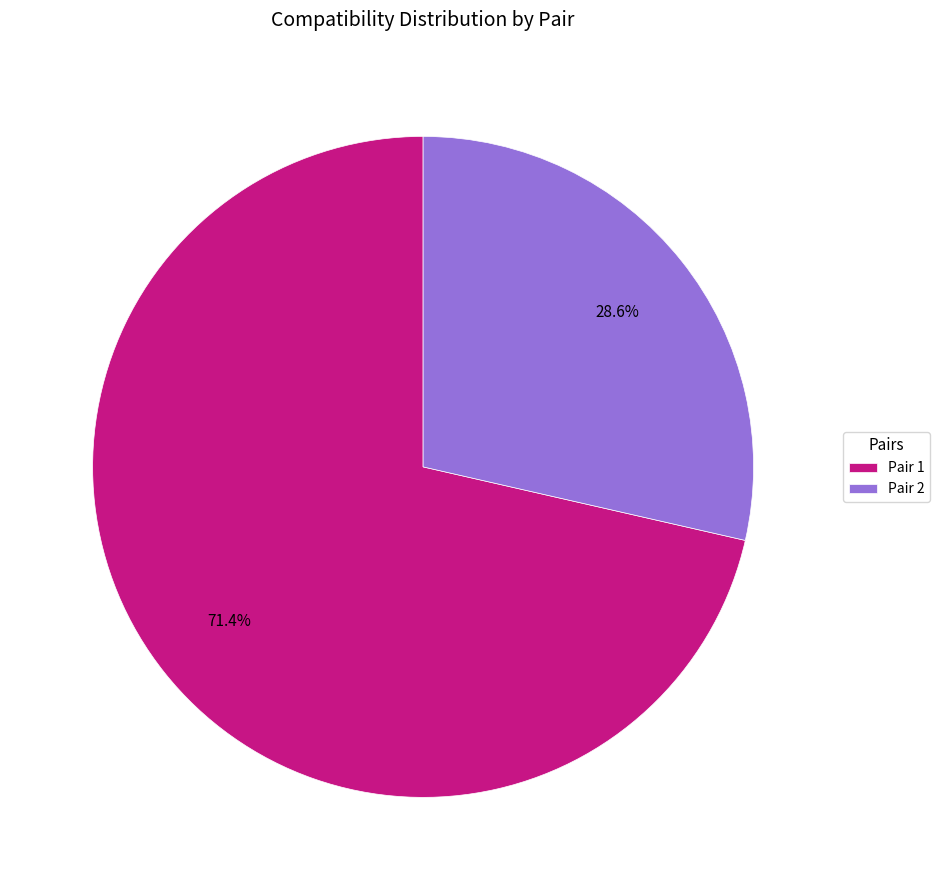

Which category has the smallest portion of the pie?

Pair 2